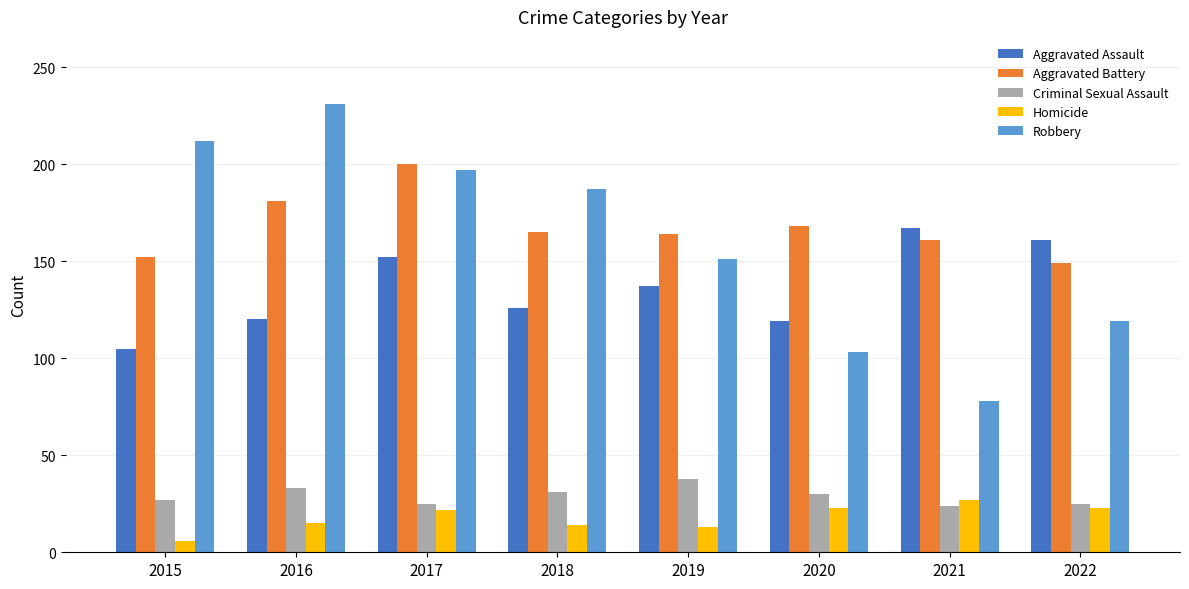

The Robbery series shows 212 at 2015. True or false?

True